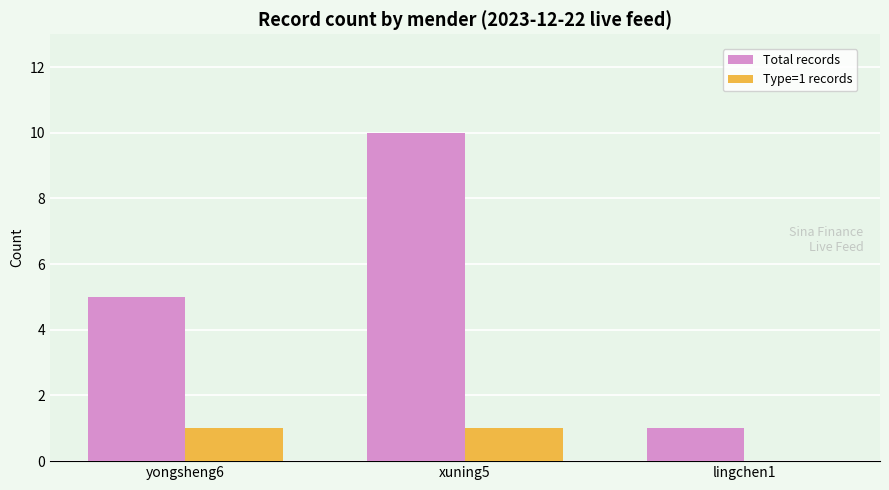

Reading left to right, extract all data points from this chart.

Total records: 5	10	1
Type=1 records: 1	1	0